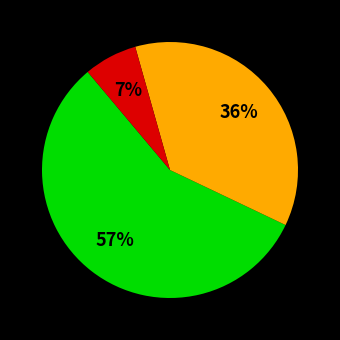

To the nearest percent, what is the difference between the largest and smallest slice percentages?

50%